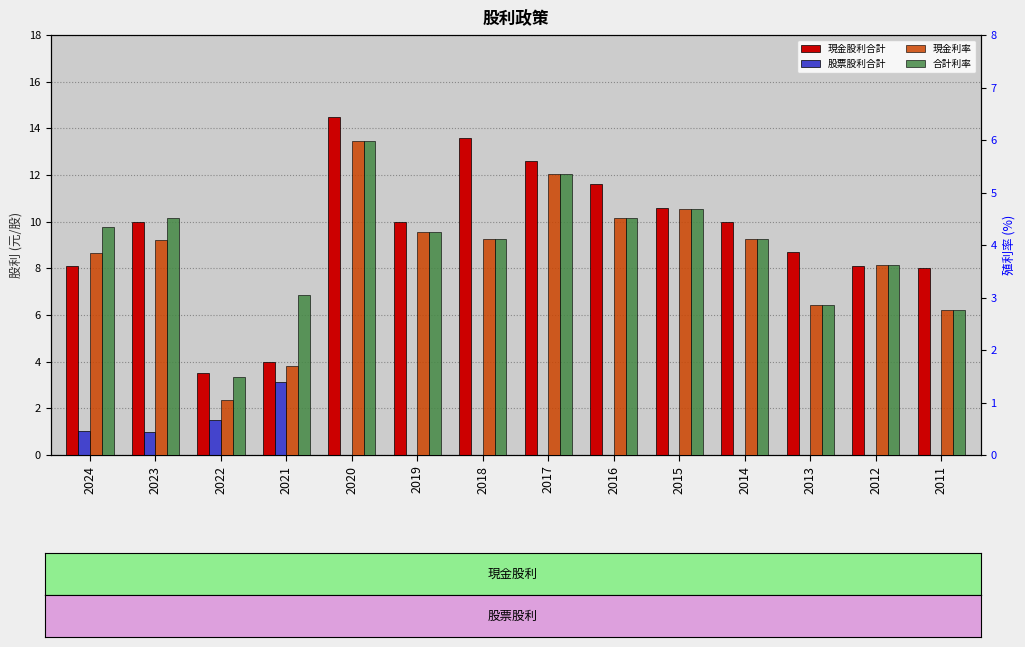

How many bars are there in total?

56